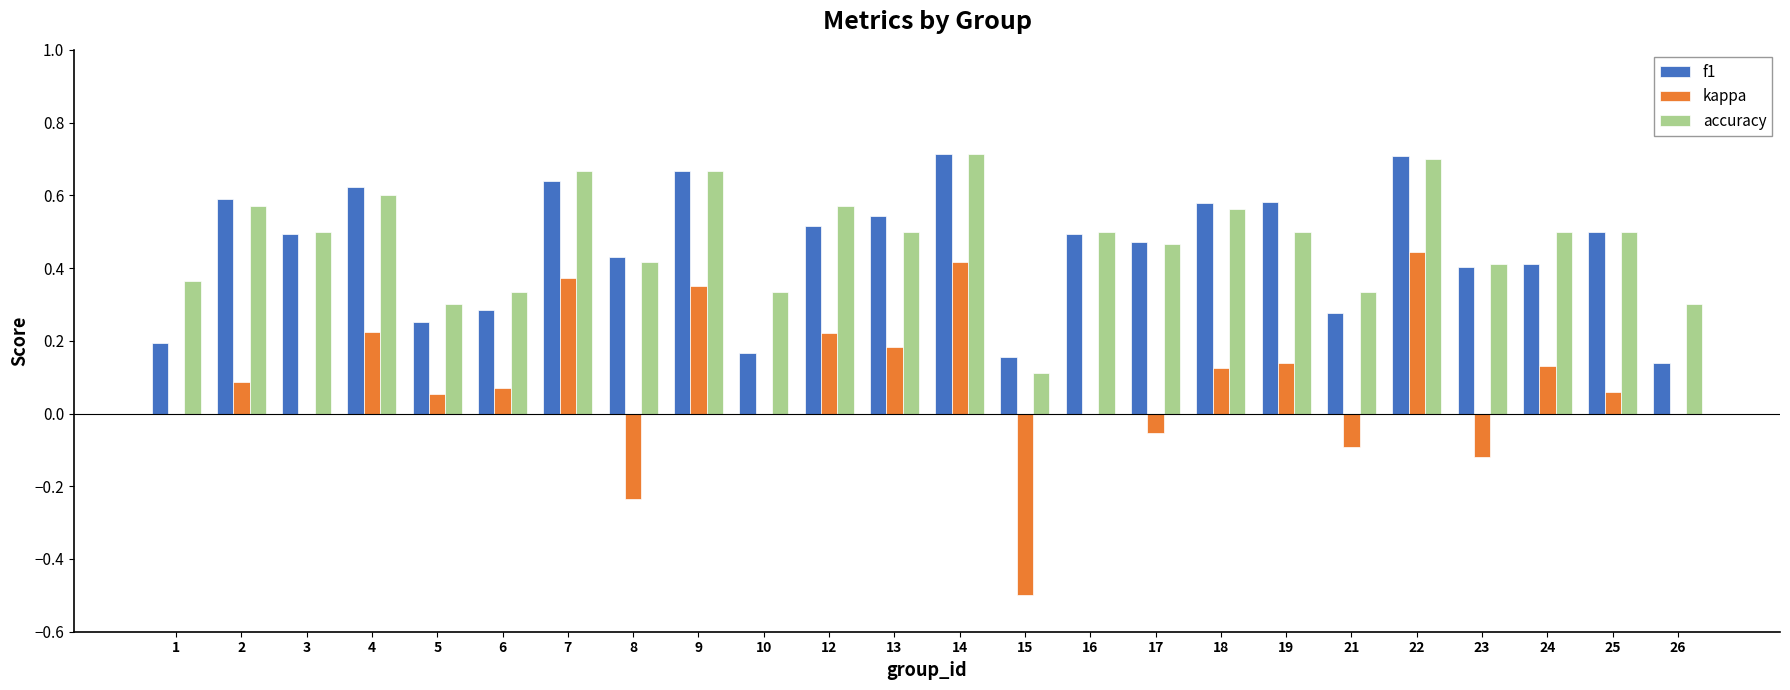

Between 6 and 19, which series saw the biggest shift?

f1